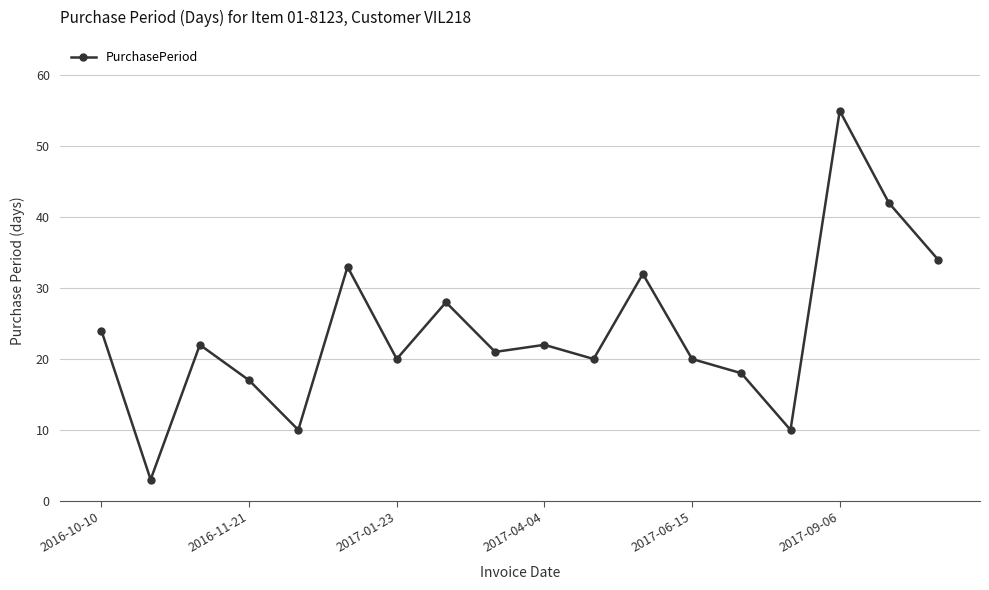

True or false: the data has more than 1 interior local peaks.

True